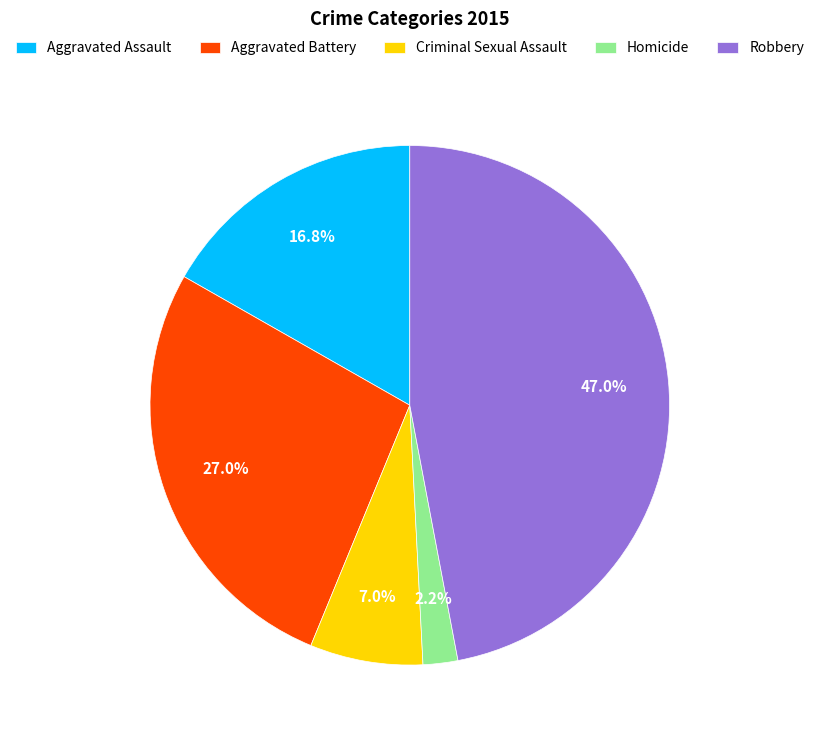

True or false: Aggravated Assault accounts for 12% of the total.

False